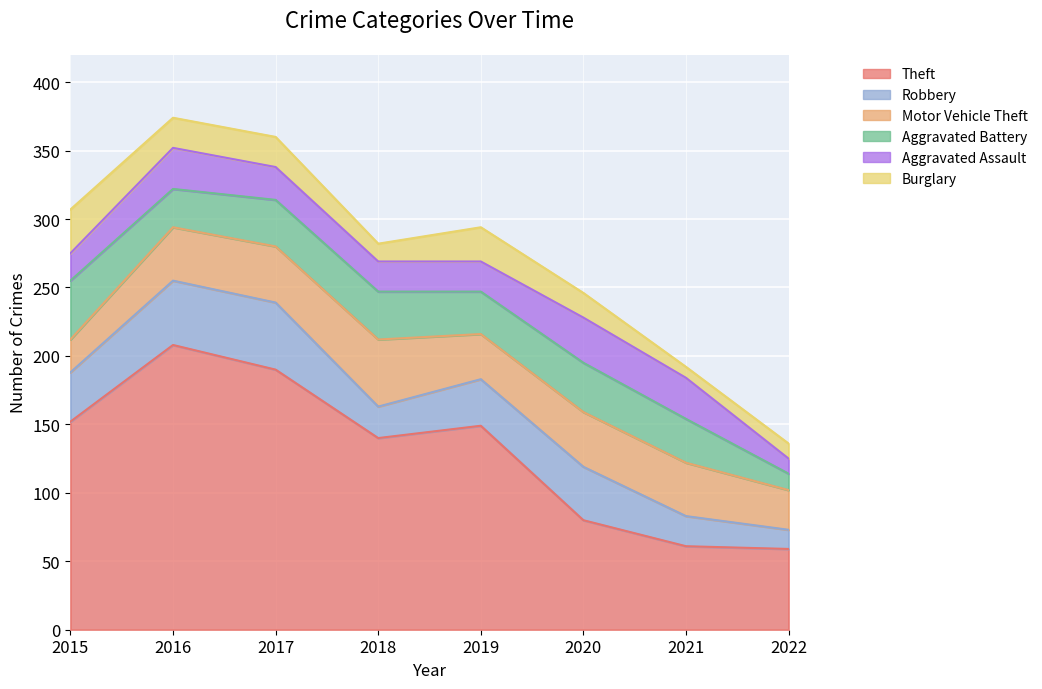

How many interior local valleys does the Robbery series have?

1